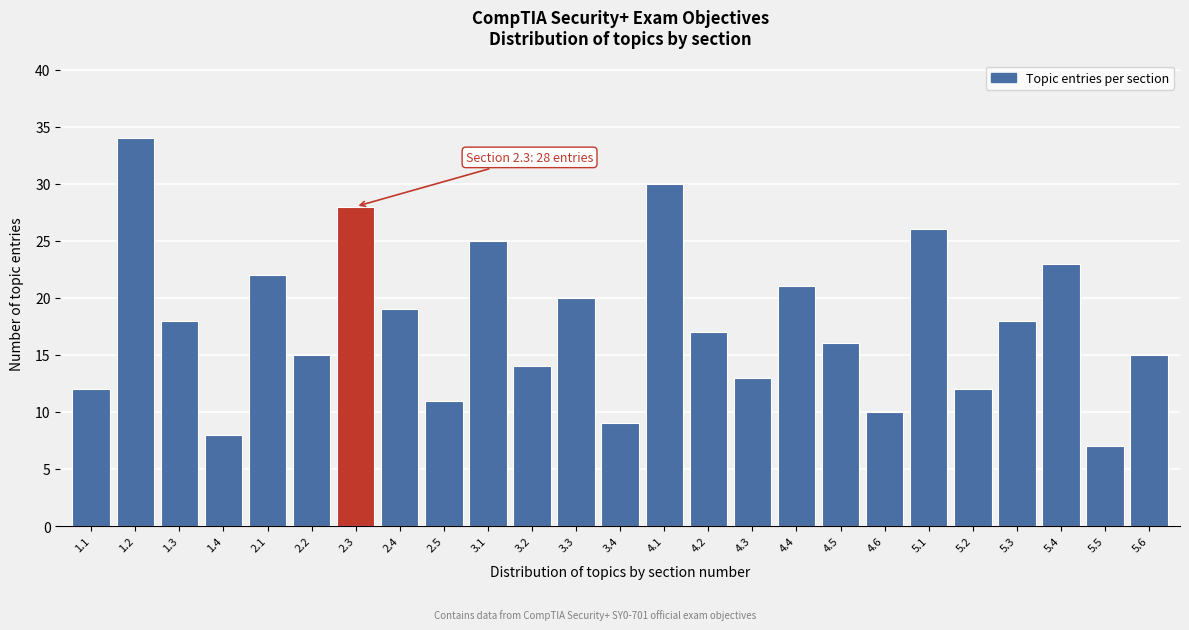

Reading right to left, extract all data points from this chart.

5.6=15	5.5=7	5.4=23	5.3=18	5.2=12	5.1=26	4.6=10	4.5=16	4.4=21	4.3=13	4.2=17	4.1=30	3.4=9	3.3=20	3.2=14	3.1=25	2.5=11	2.4=19	2.3=28	2.2=15	2.1=22	1.4=8	1.3=18	1.2=34	1.1=12